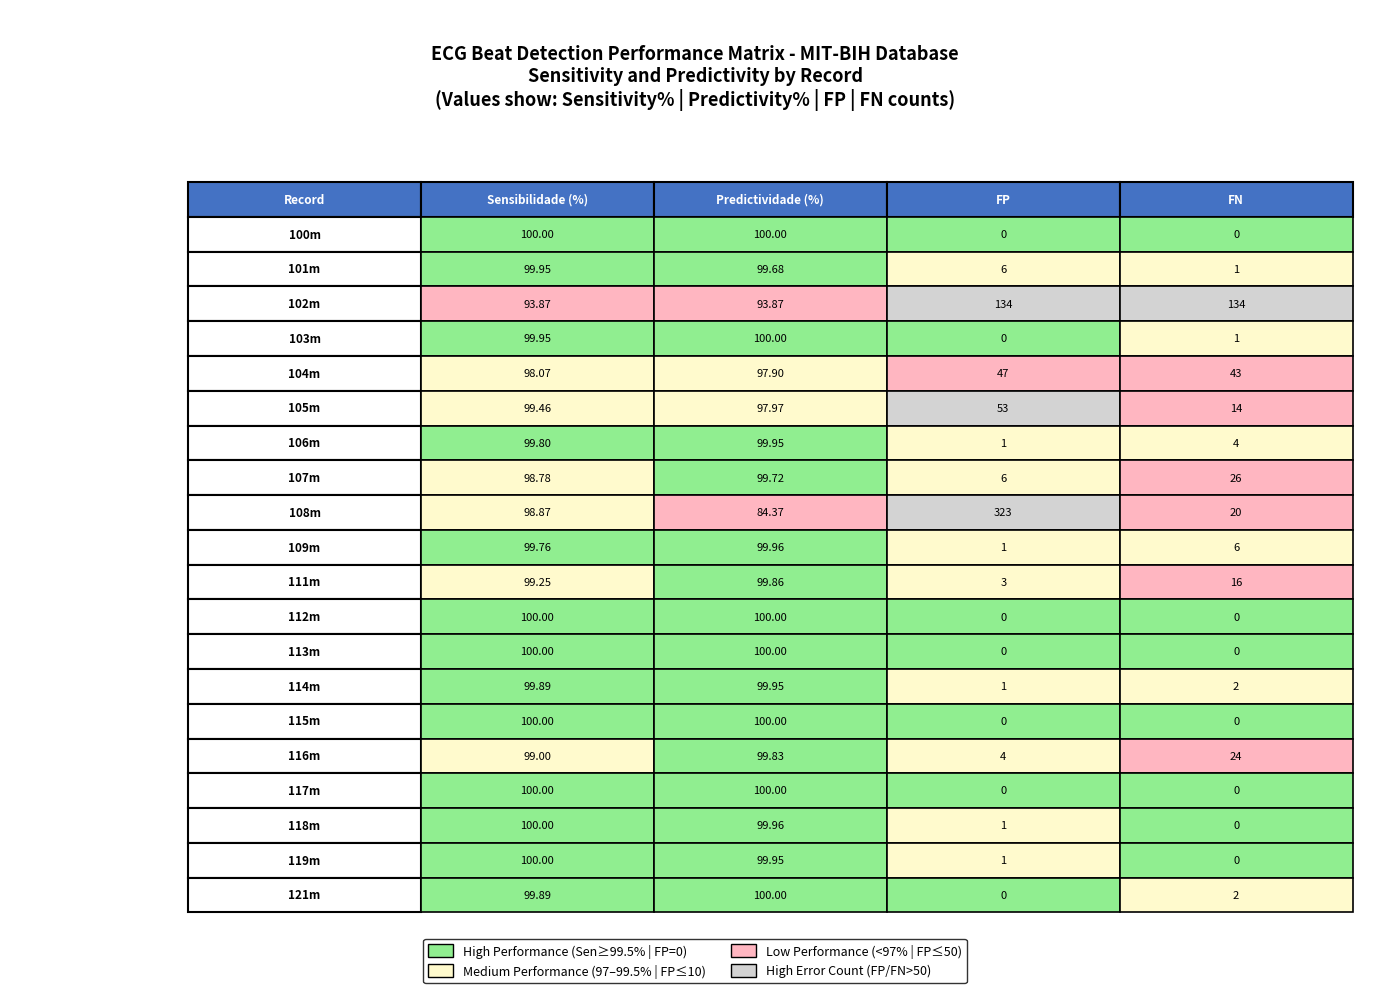

Is the value of 101m at 4 greater than the value of 114m at 3?

No